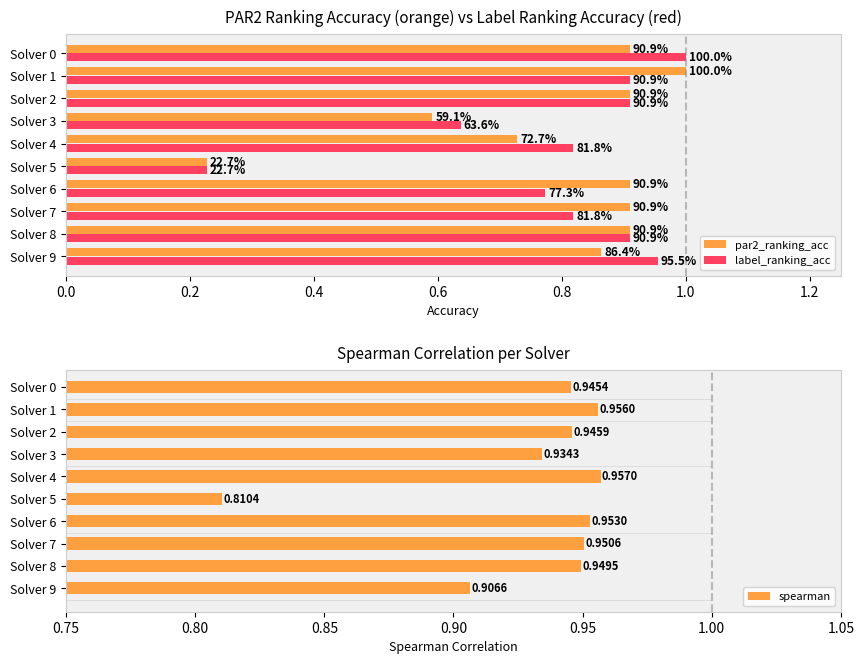

Rank the categories by spearman value from highest to lowest.

Solver 4, Solver 1, Solver 6, Solver 7, Solver 8, Solver 2, Solver 0, Solver 3, Solver 9, Solver 5